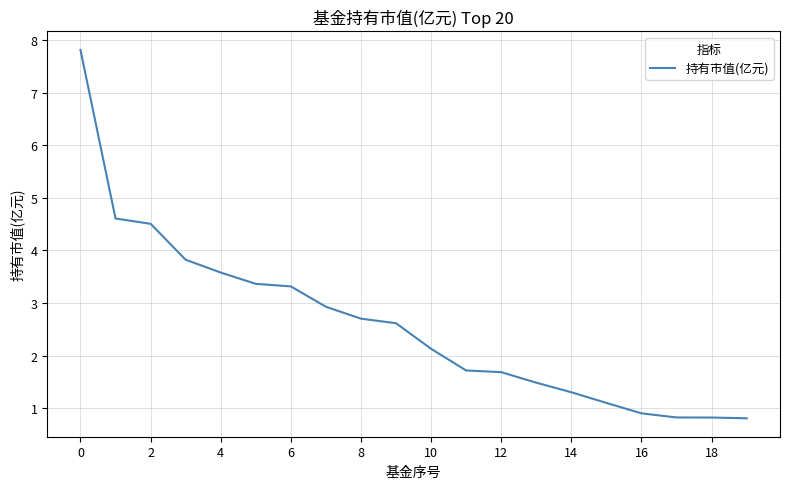

What is the difference between the maximum and minimum values?

7.0